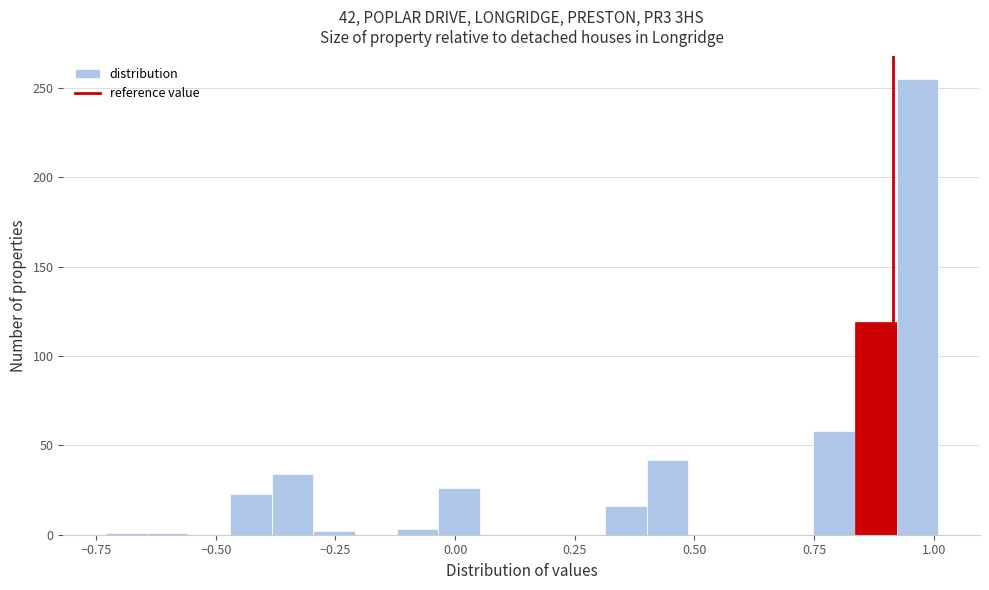

Read against the x-axis, roughly where is the centre of the tallest bar?

0.95